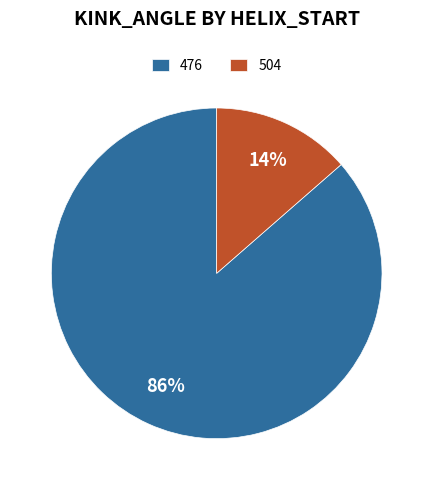

To the nearest percent, what percentage of the pie is 504?

14%